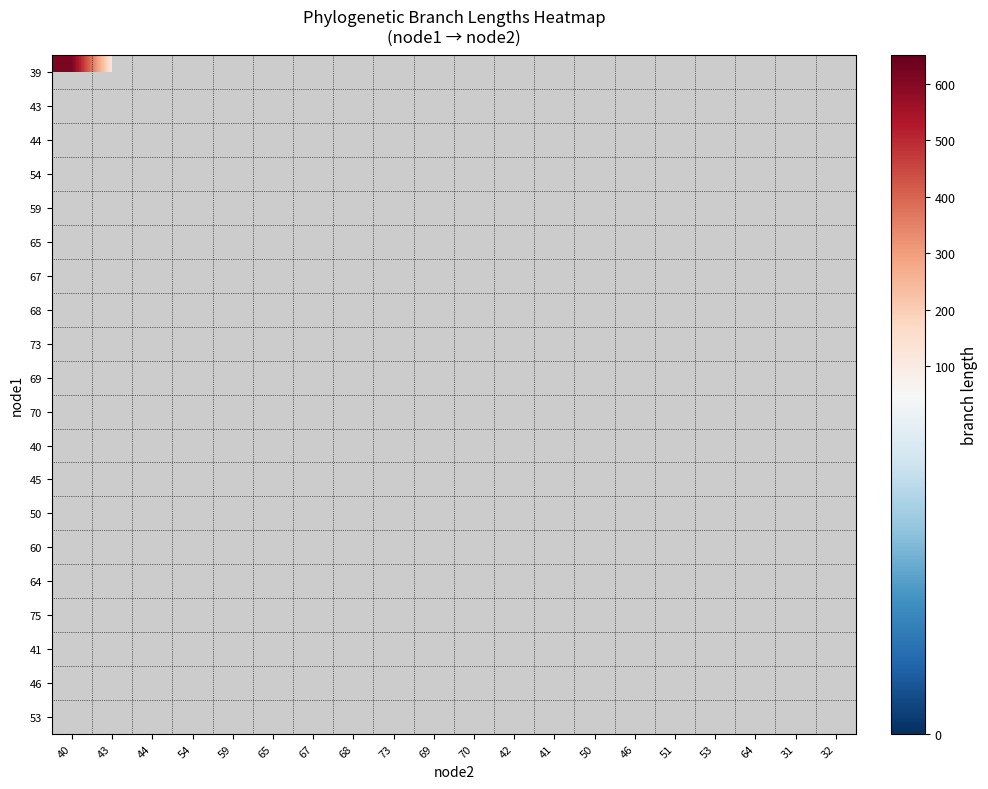

List the series in order of their overall mean, lowest first.

39, 43, 44, 54, 59, 65, 67, 68, 73, 69, 70, 40, 45, 50, 60, 64, 75, 41, 46, 53